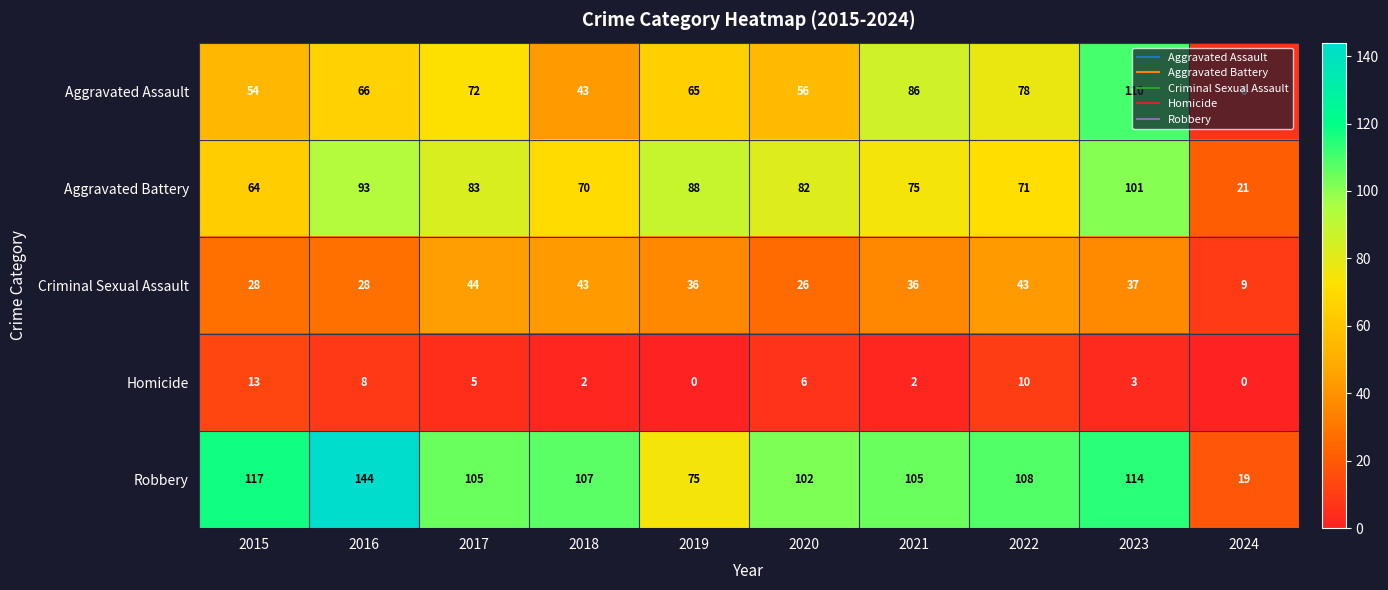

Which series has the widest spread of values?

Robbery